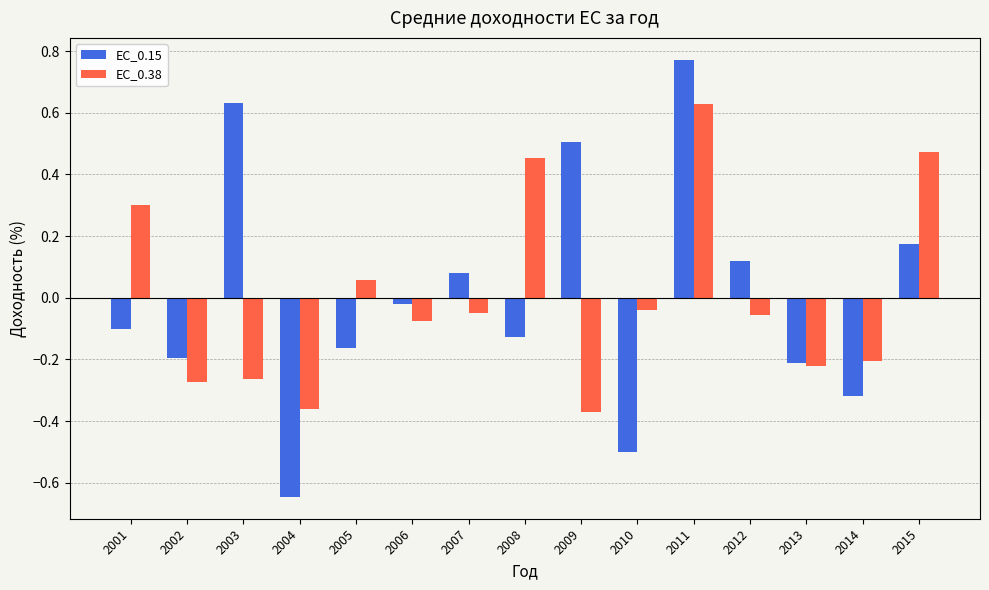

What is the spread (max minus min) of values at 2015?

0.3